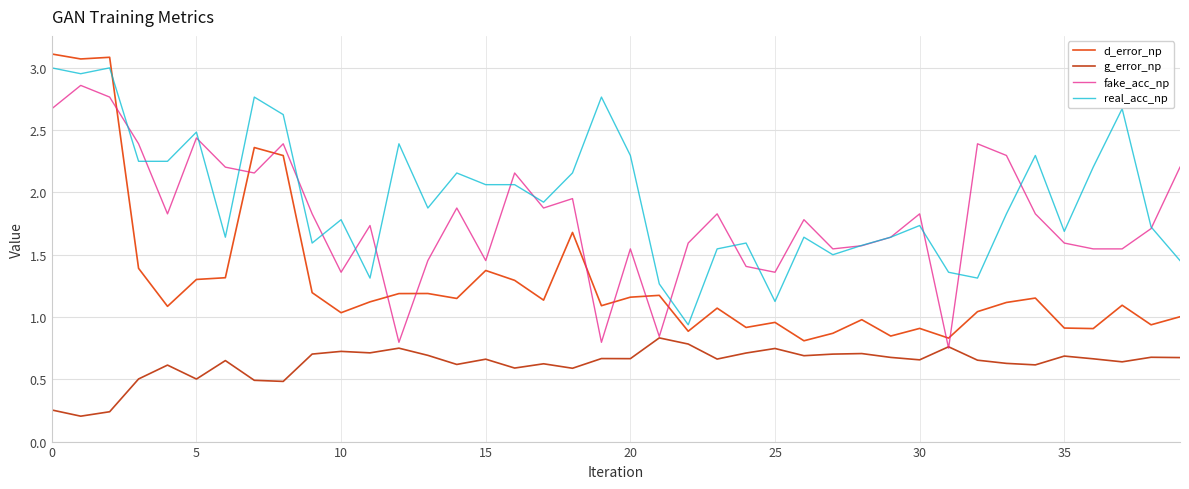

What is the greatest value displayed?

3.1